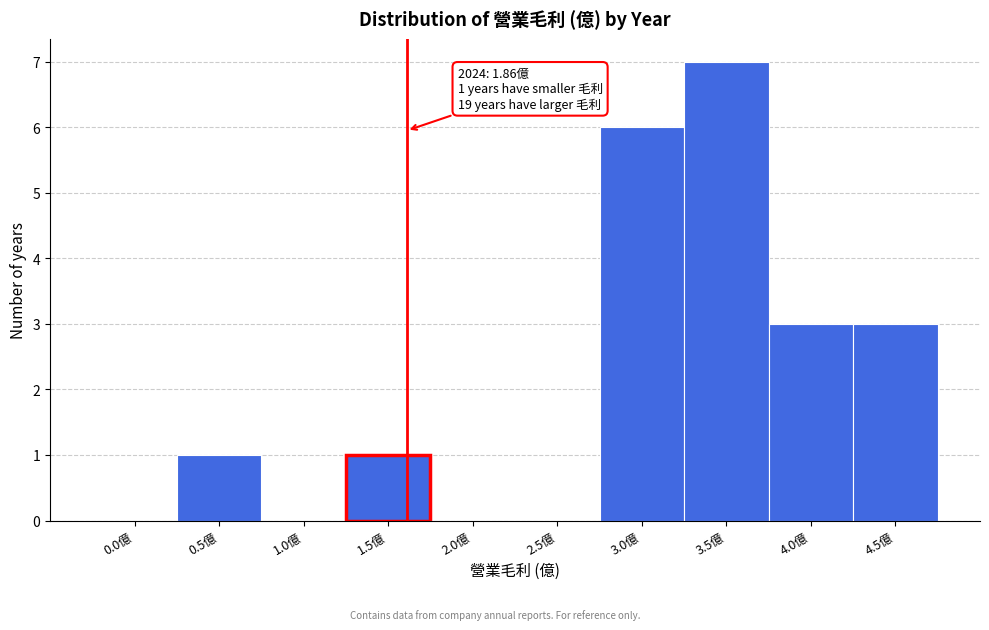

Reading left to right, list all the values displayed in this chart.

0.0億=0	0.5億=1	1.0億=0	1.5億=1	2.0億=0	2.5億=0	3.0億=6	3.5億=7	4.0億=3	4.5億=3